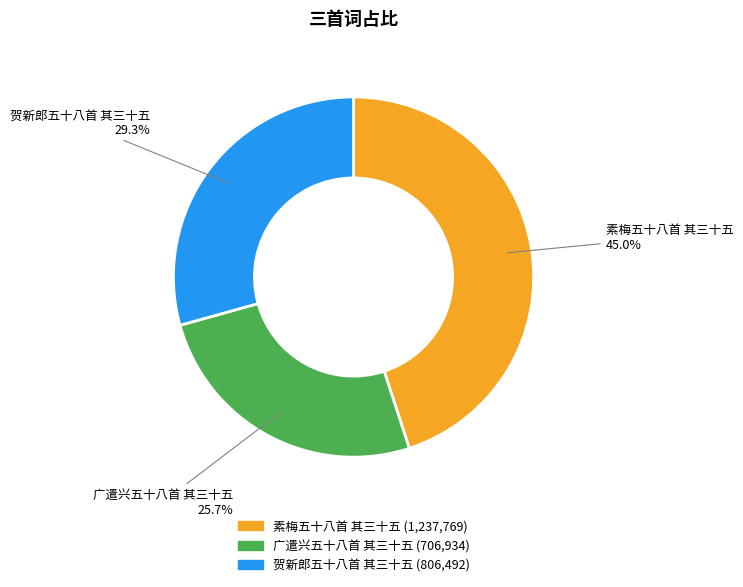

Between 贺新郎五十八首 其三十五 and 广遣兴五十八首 其三十五, which is larger?

贺新郎五十八首 其三十五